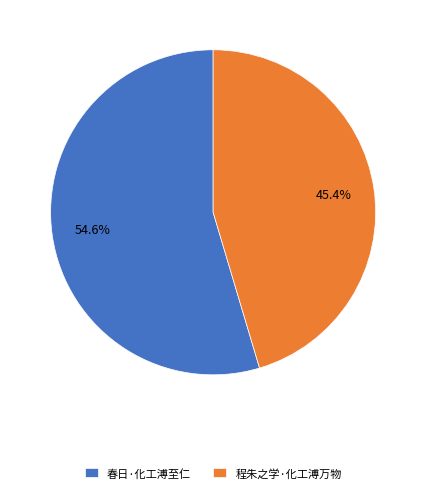

Do 程朱之学·化工溥万物 and 春日·化工溥至仁 together represent more than half of the pie?

Yes